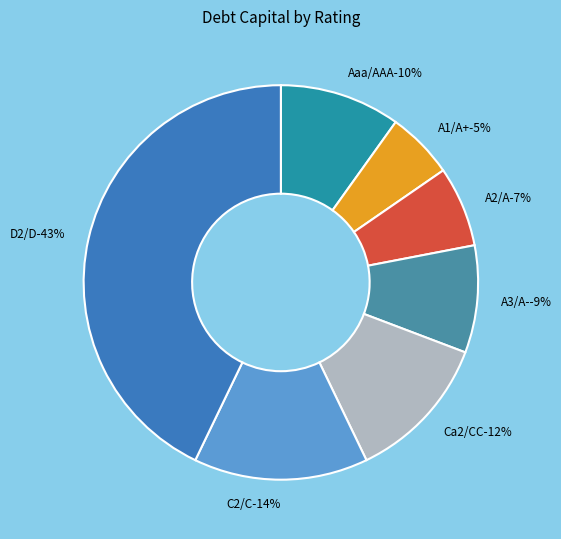

Combined, do A1/A+ and Ca2/CC account for over 50%?

No